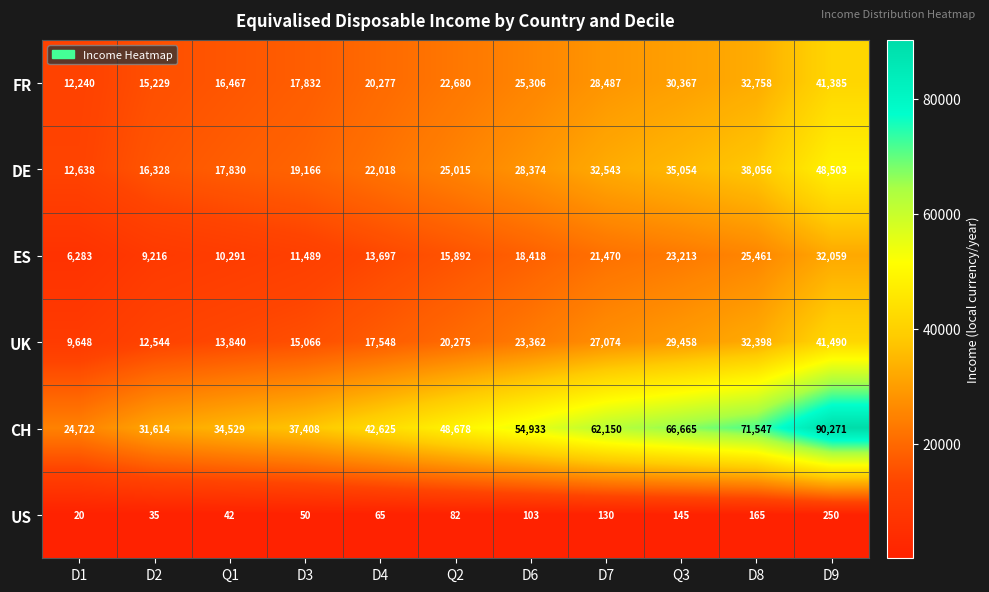

Is it true that ES equals 23213 at Q3?

True